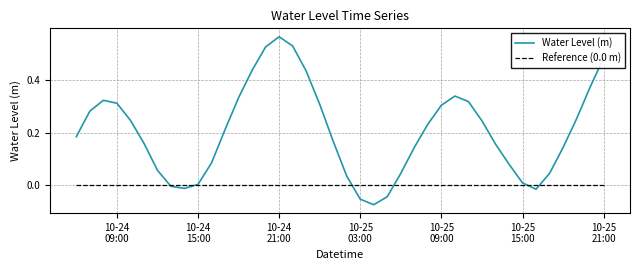

How many categories are shown in the chart?

40